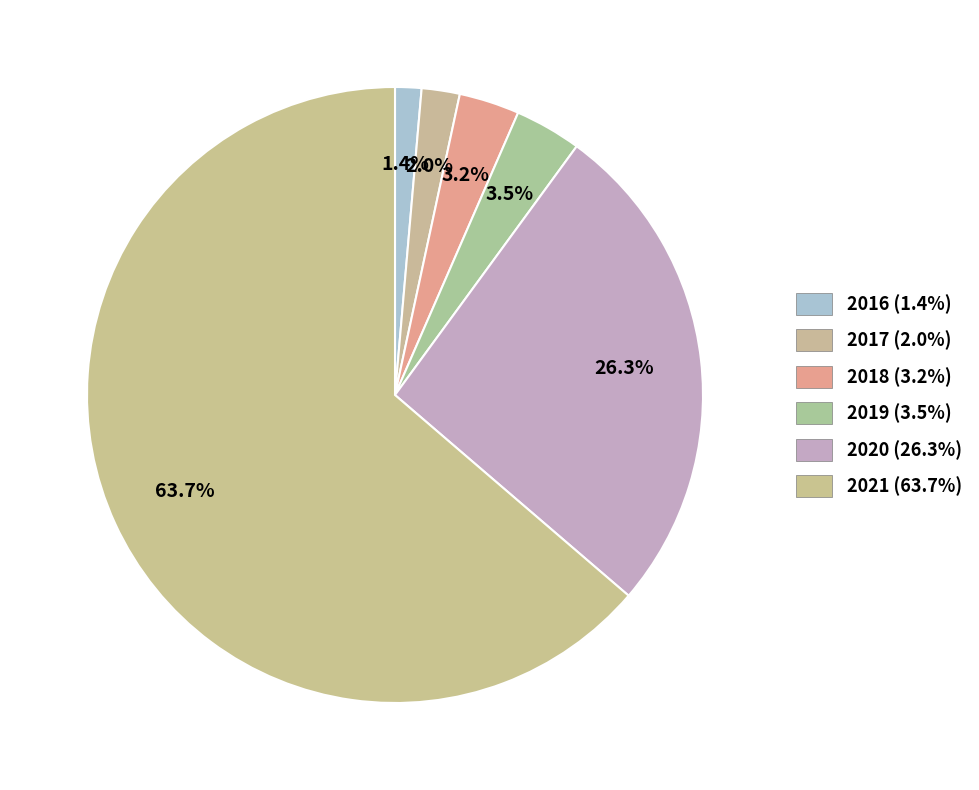

To the nearest percent, what is the difference between the 2020 and 2018 slice percentages?

23%